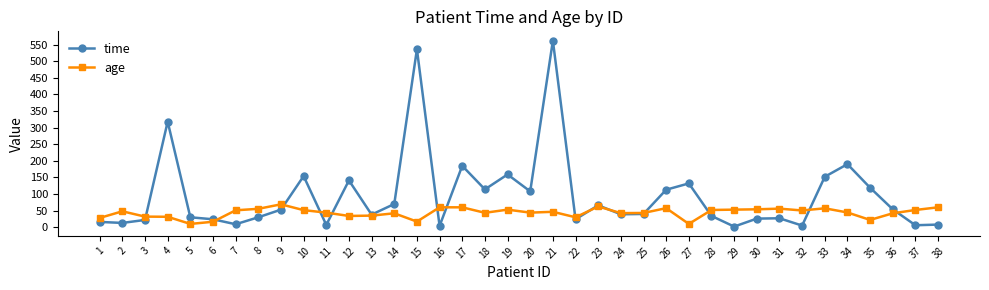

What is the maximum value shown in the chart?

562.0